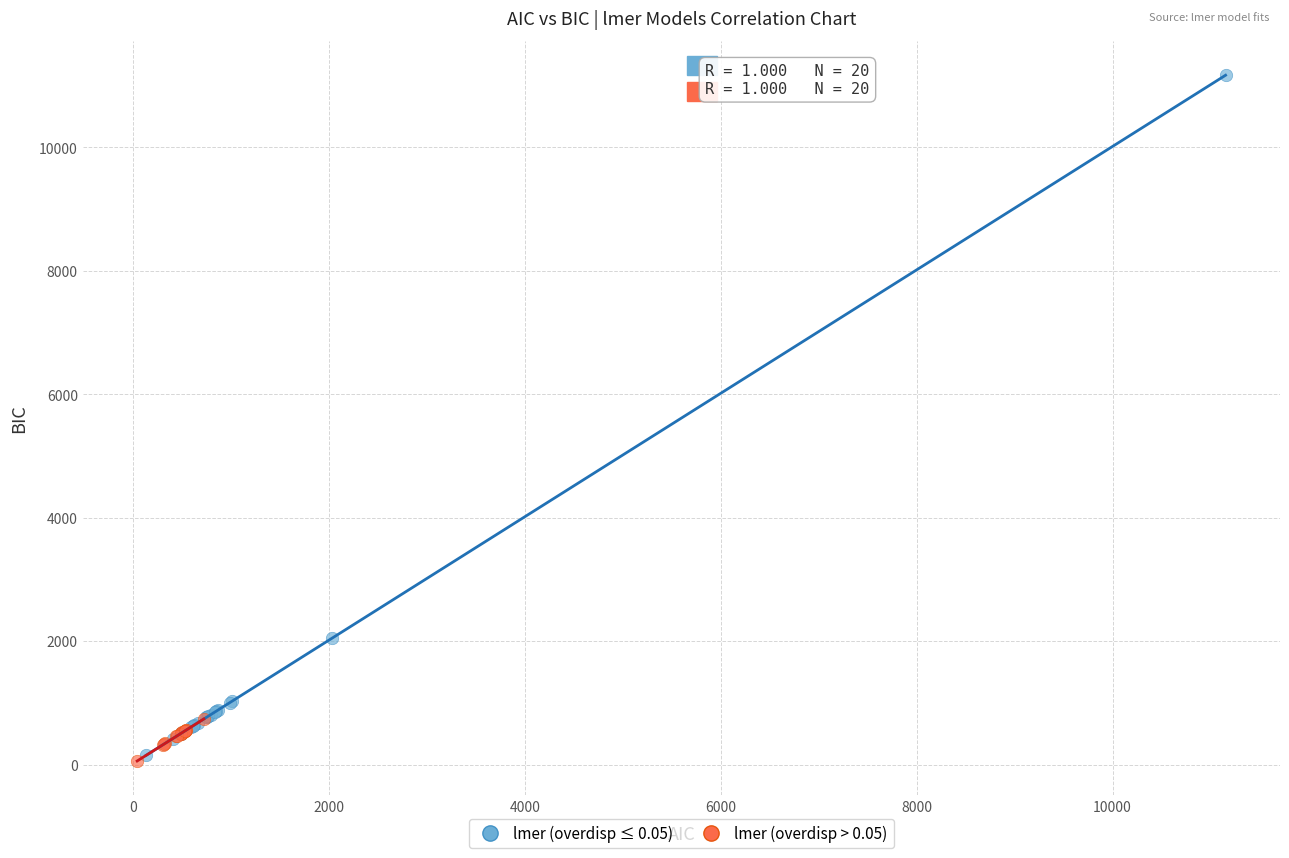

Which series has the largest Y range (max minus min)?

lmer (overdisp ≤ 0.05)